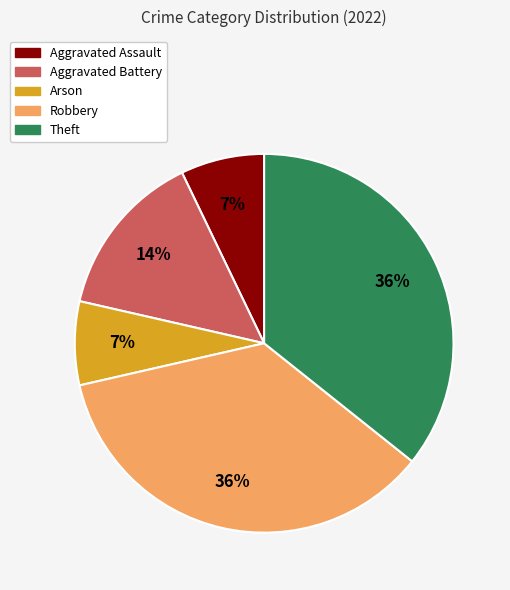

Between Aggravated Battery and Aggravated Assault, which is larger?

Aggravated Battery